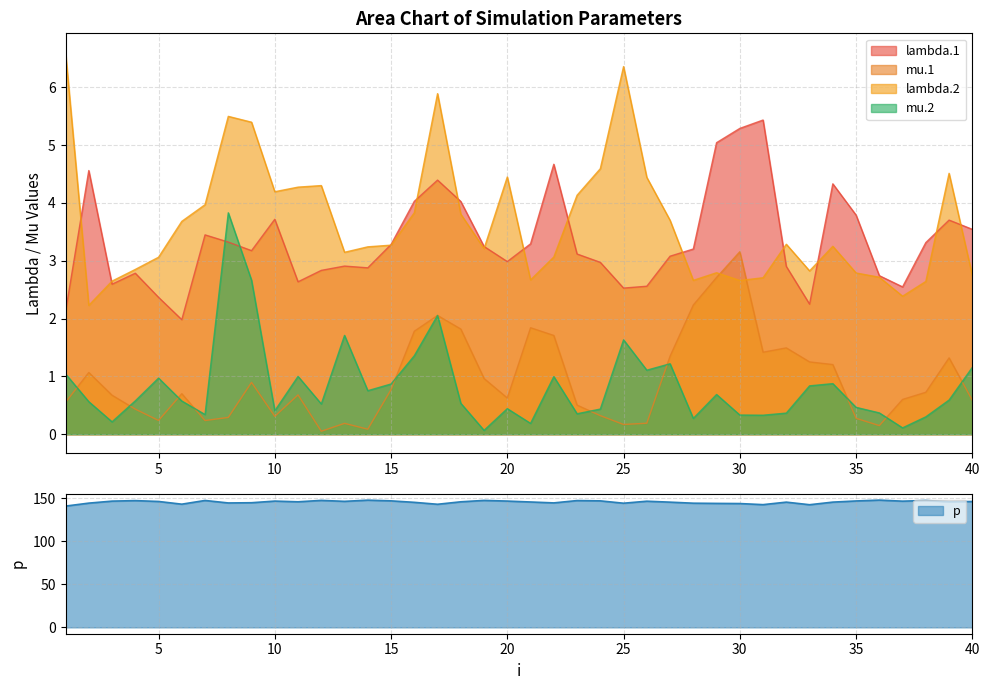

What is the value of the p point at the 7th from the left?

147.2